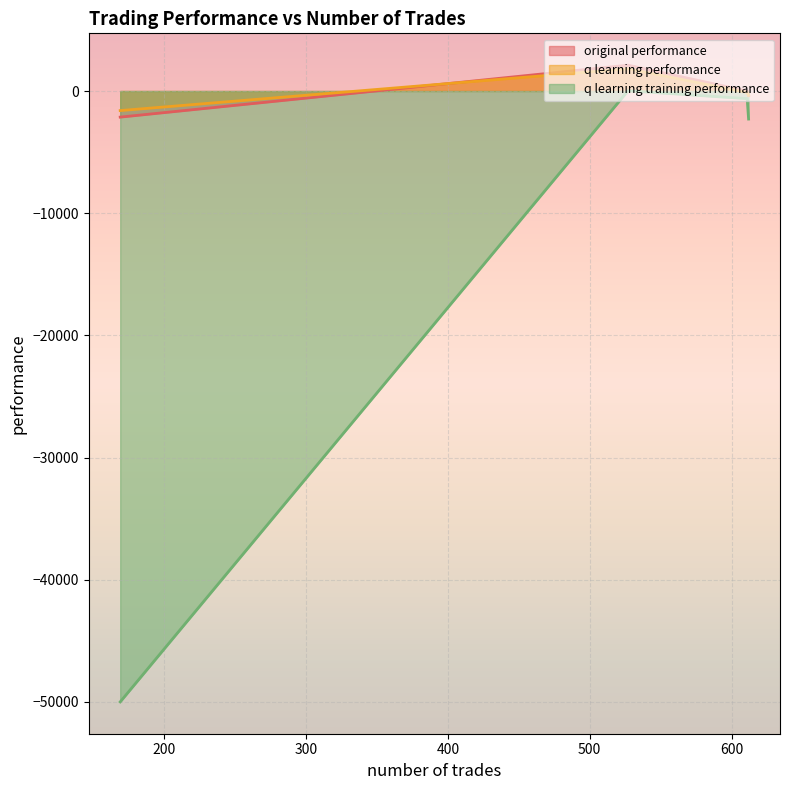

Reading right to left, list all the values displayed in this chart.

original performance: -2136.0	2115.9	-378.2	-4.3
q learning performance: -1601.7	1823.5	-356.5	-123.0
q learning training performance: -50000.0	20.6	-2293.9	-623.6